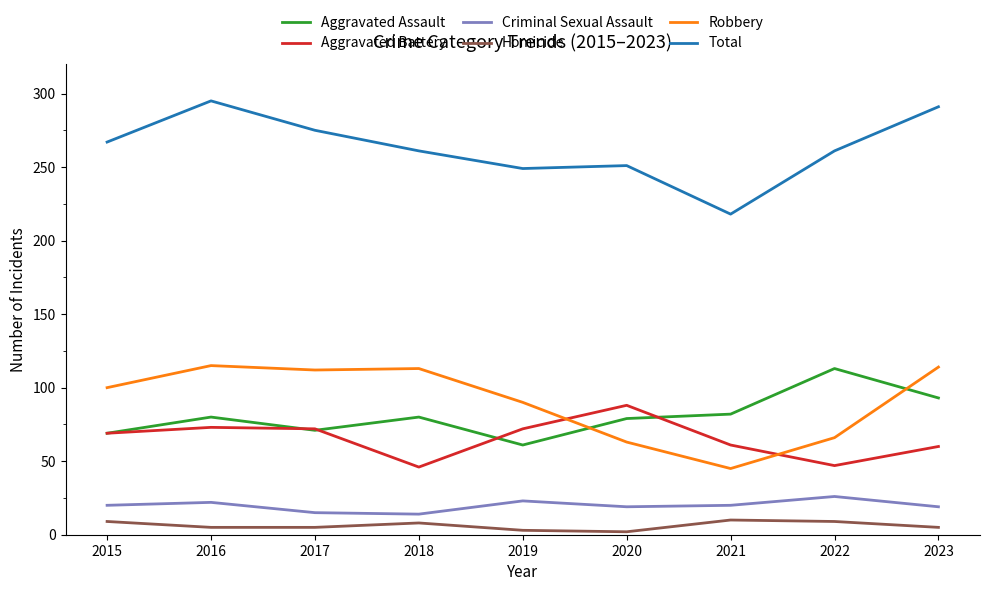

What is the spread (max minus min) of values at 2019?

246